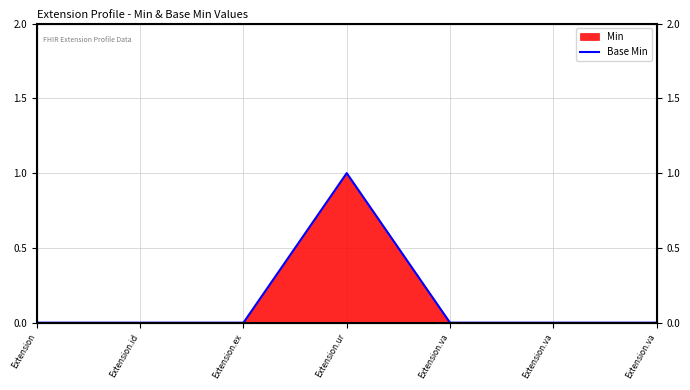

Does the chart display data point markers on the line(s)?

No